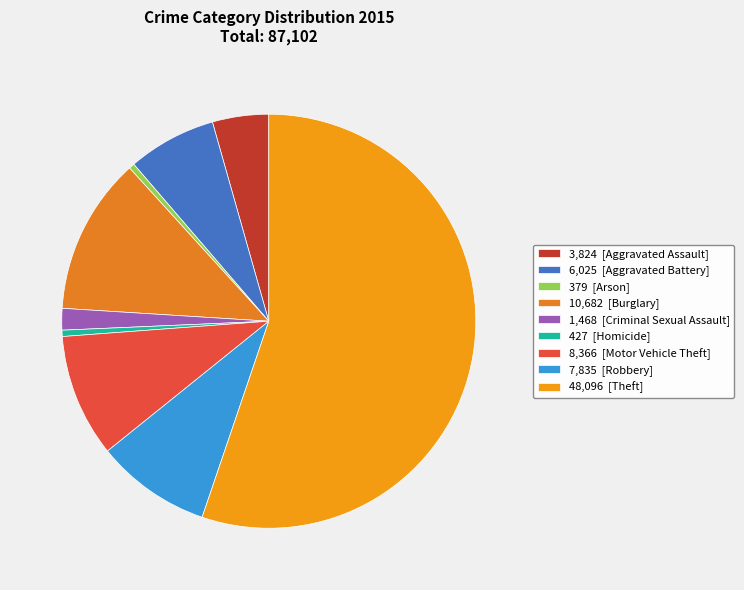

How many slices are in this pie chart?

9